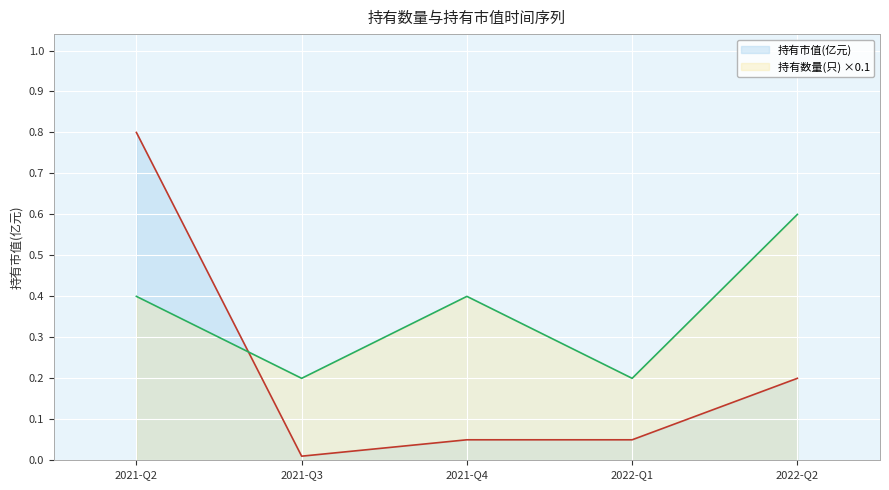

Rank the series at 2022-Q2 from highest to lowest value.

持有数量(只) ×0.1, 持有市值(亿元)